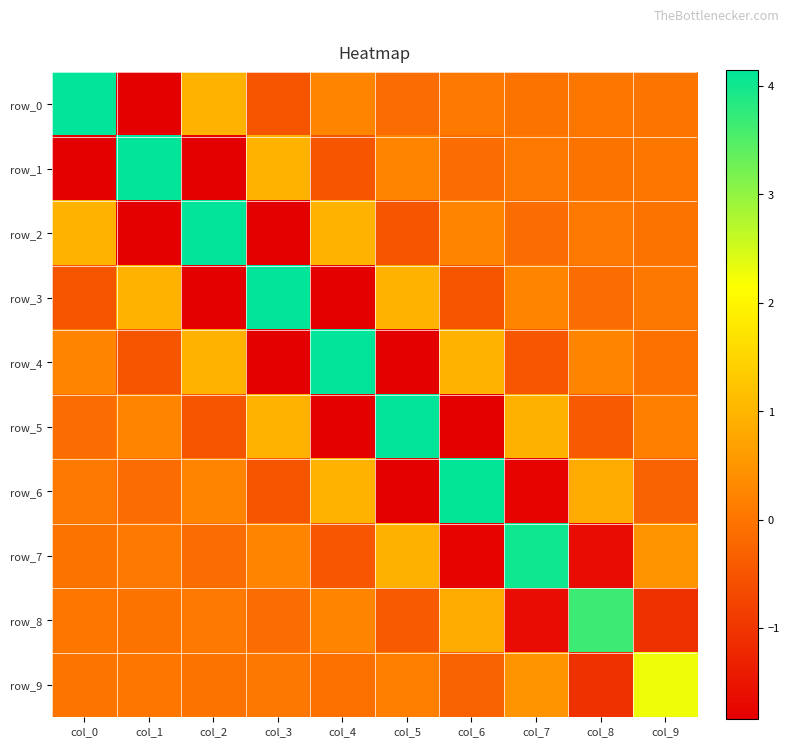

Which category has the highest value across all series?

col_0